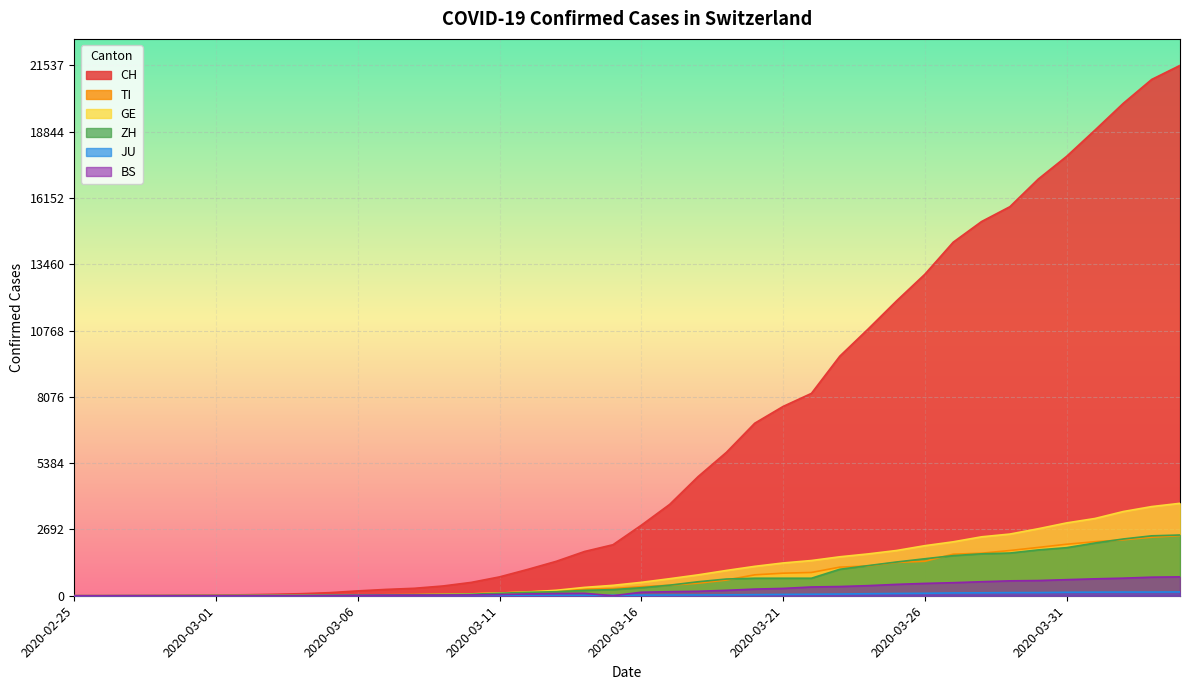

What is the approximate value of GE at 2020-03-02, to the nearest 10?

10